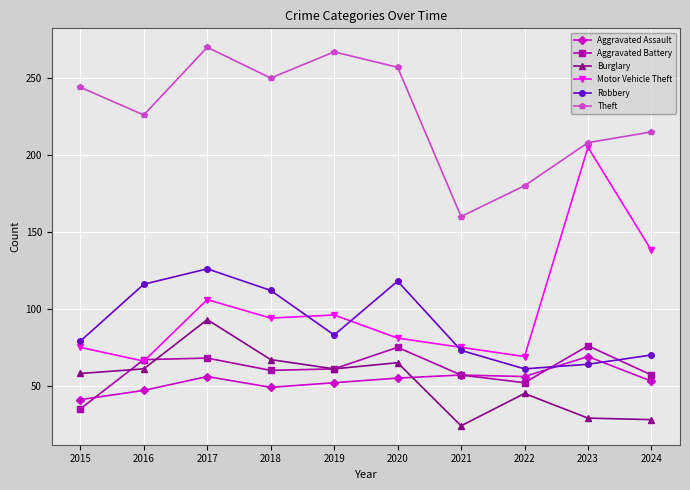

What is the value of the Aggravated Assault point at the 7th from the left?

57